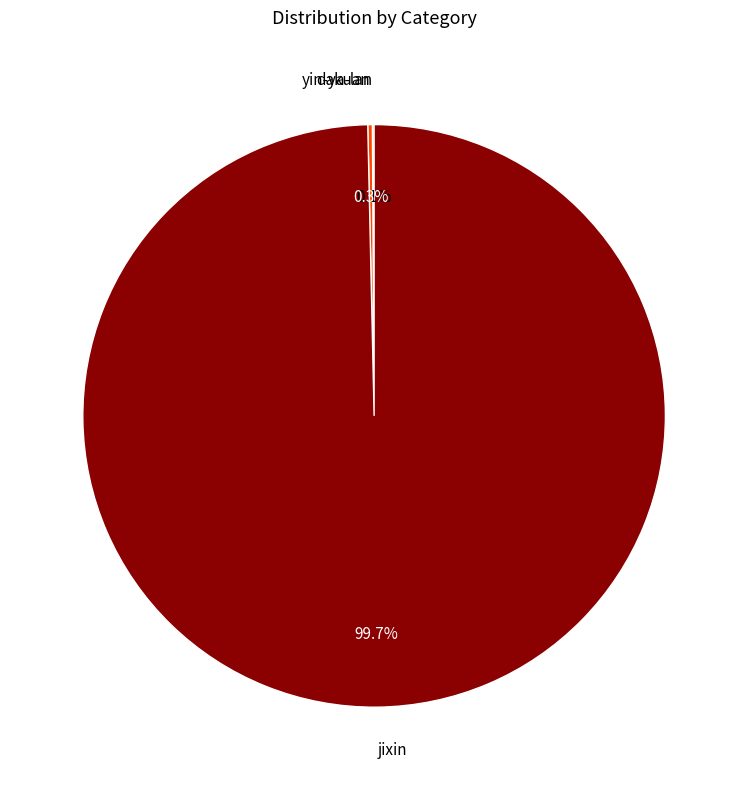

Which category has the biggest portion of the pie?

jixin